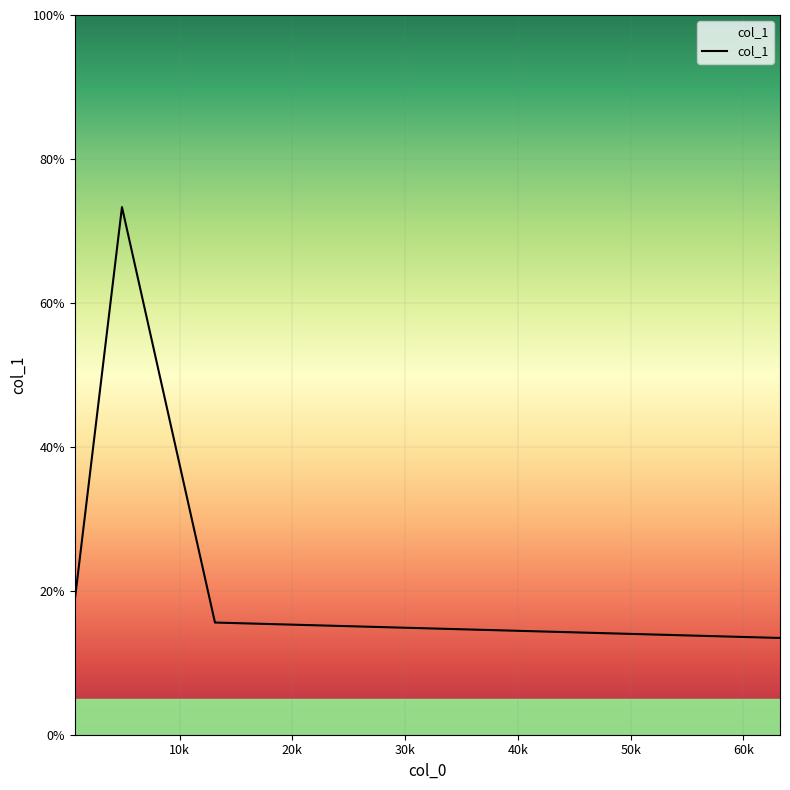

True or false: there are more than 0 points higher than both neighbors.

True